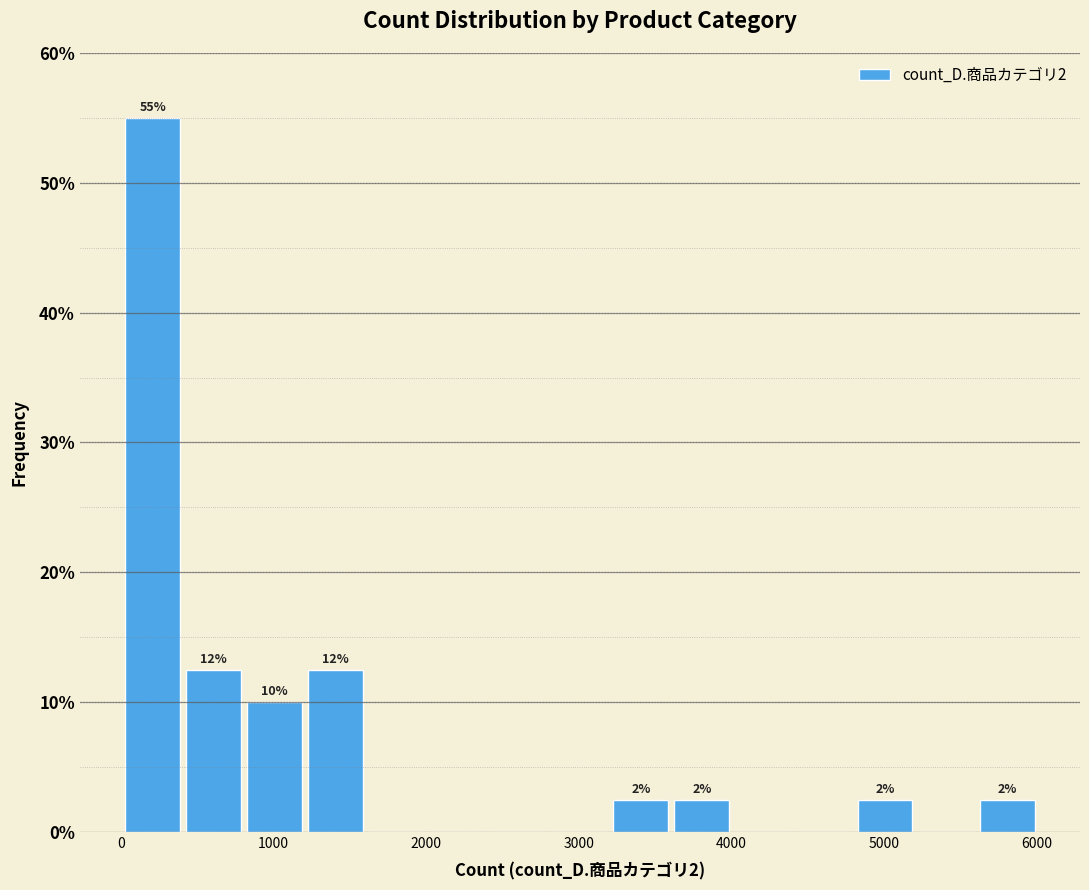

Read against the x-axis, roughly where is the centre of the tallest bar?

200